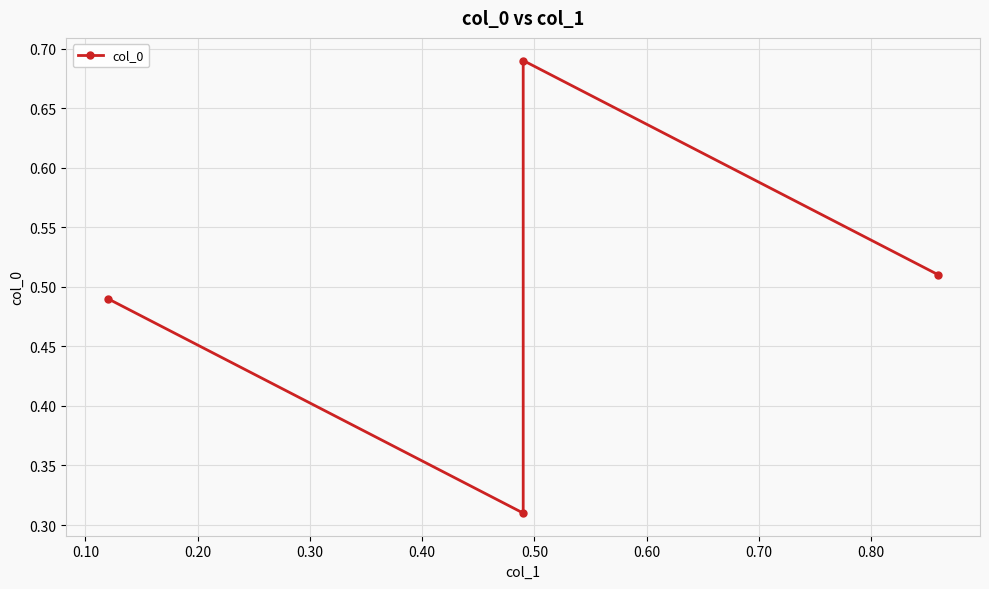

What is the sum of all values?

2.0